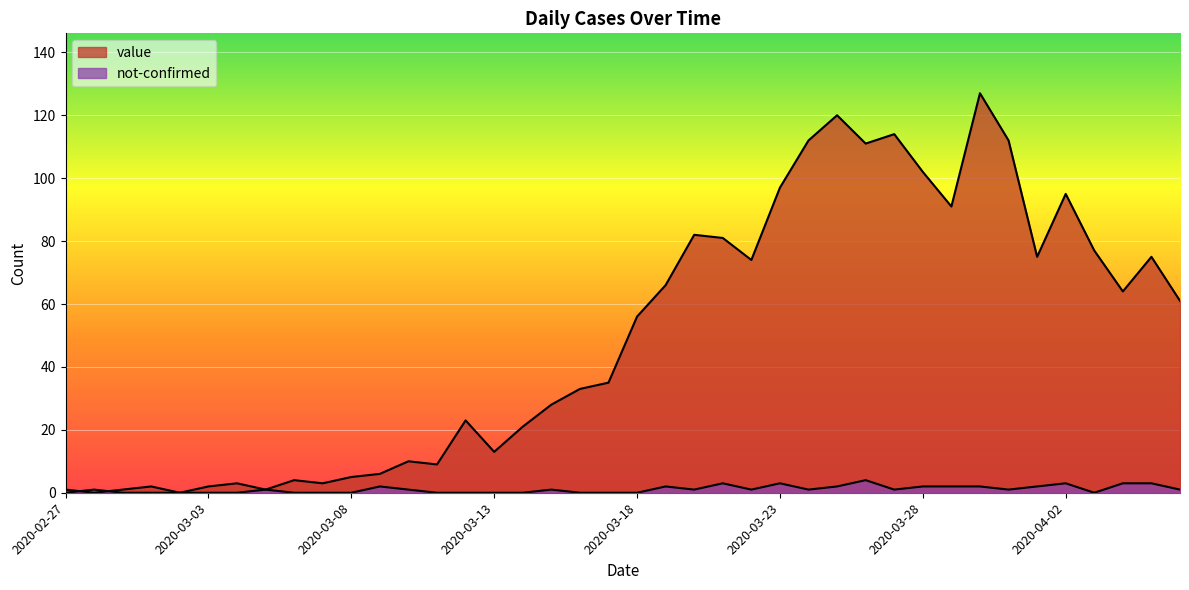

How many interior local valleys does the not-confirmed series have?

6